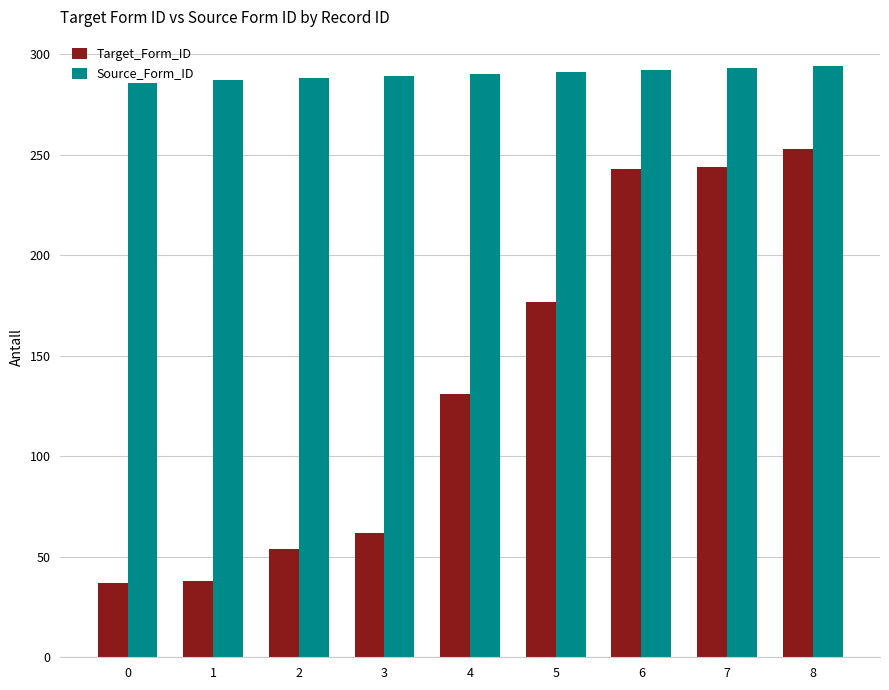

Rank the series at 8 from highest to lowest value.

Source_Form_ID, Target_Form_ID